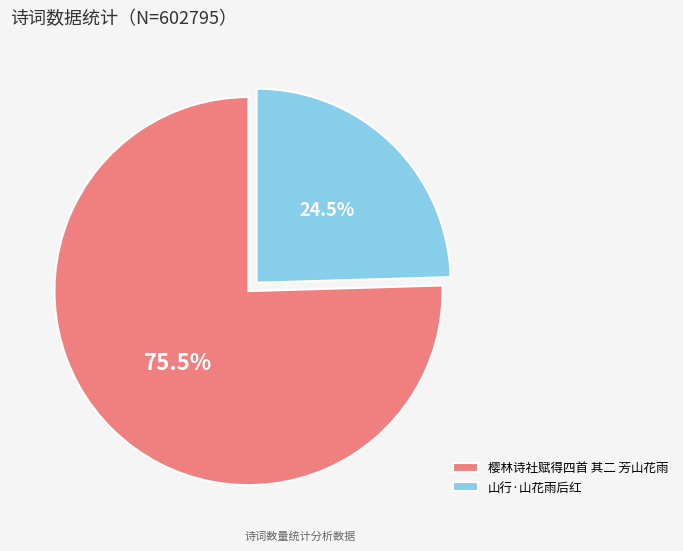

What is the largest slice in the pie chart?

樱林诗社赋得四首 其二 芳山花雨